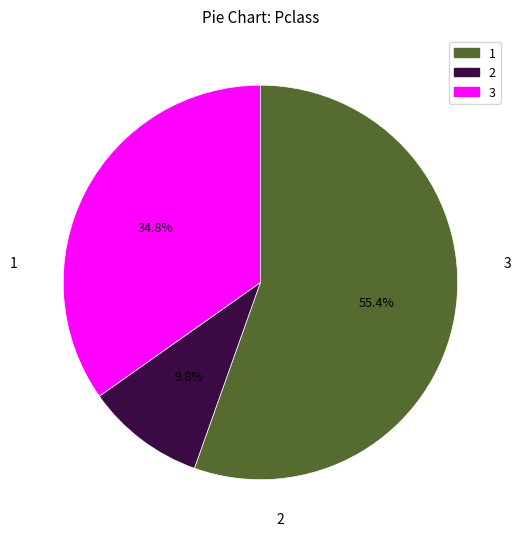

Does any single category account for the majority?

Yes